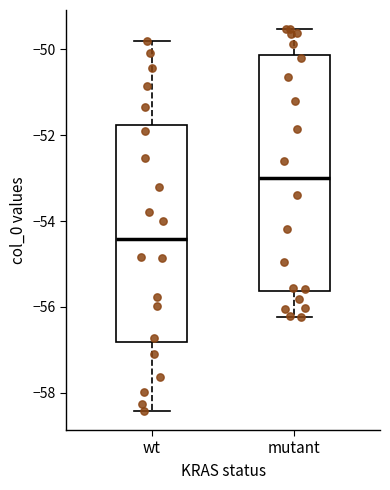

Reading left to right, read every box against the y-axis: the position of its median line, the range the box covers, and the ends of its whiskers. The values are not printed on the chart, so give them approximately, as read against the axis.

wt: median -54.4, box -56.8 to -51.8, whiskers -58.4 to -49.8
mutant: median -53.0, box -55.6 to -50.2, whiskers -56.2 to -49.6